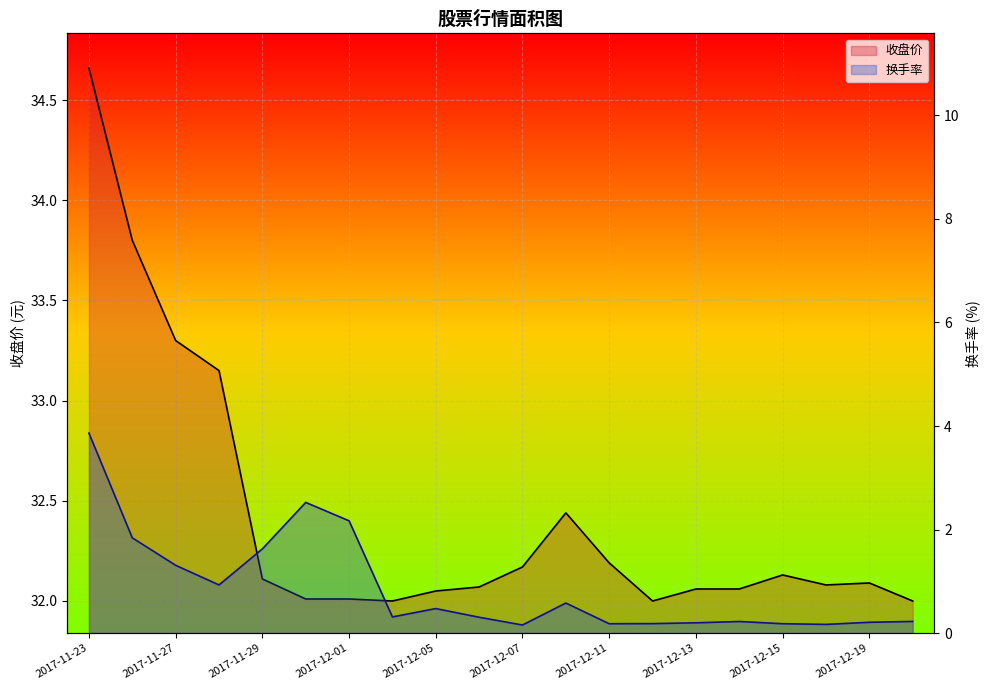

The value of 收盘价 at 2017-12-12 is 12.1. True or false?

False